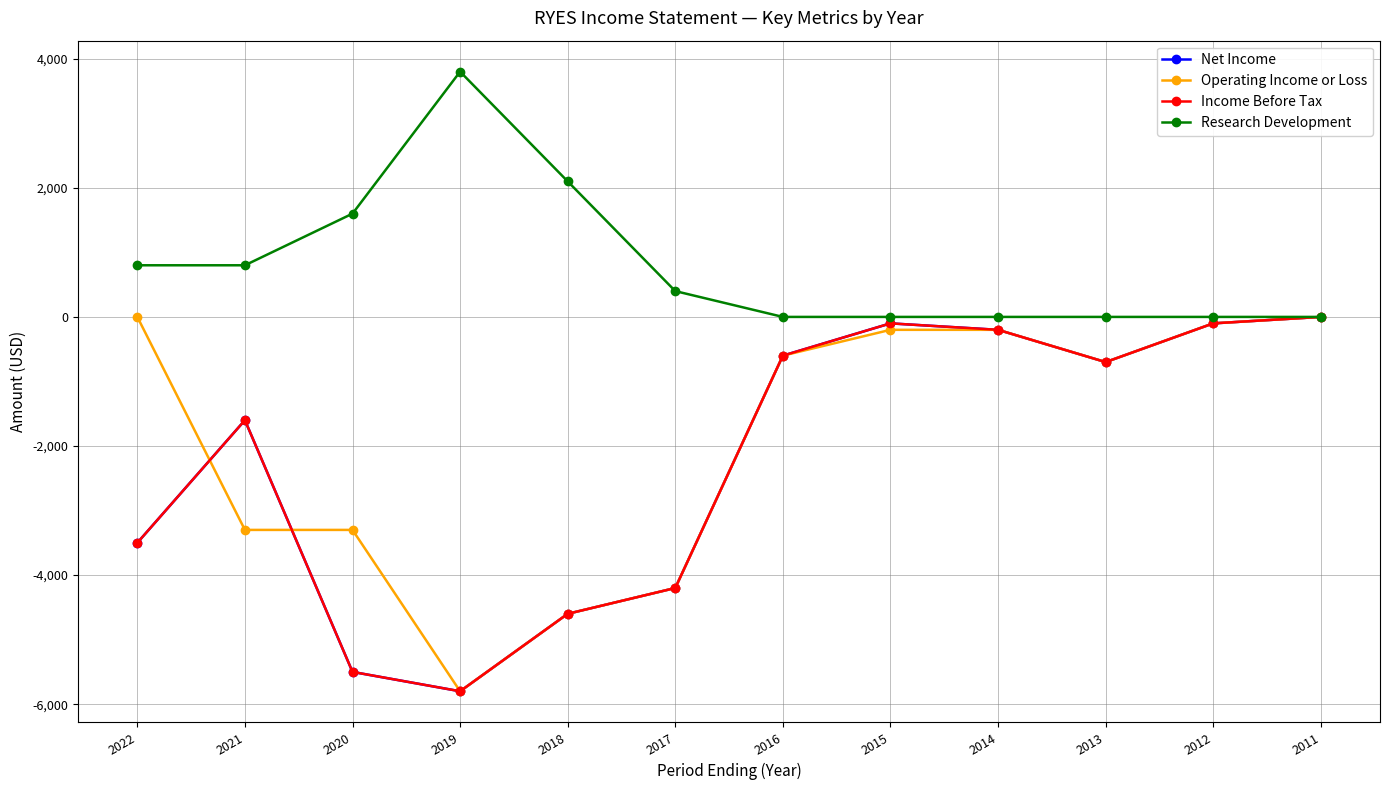

How many interior local valleys does the Net Income series have?

2